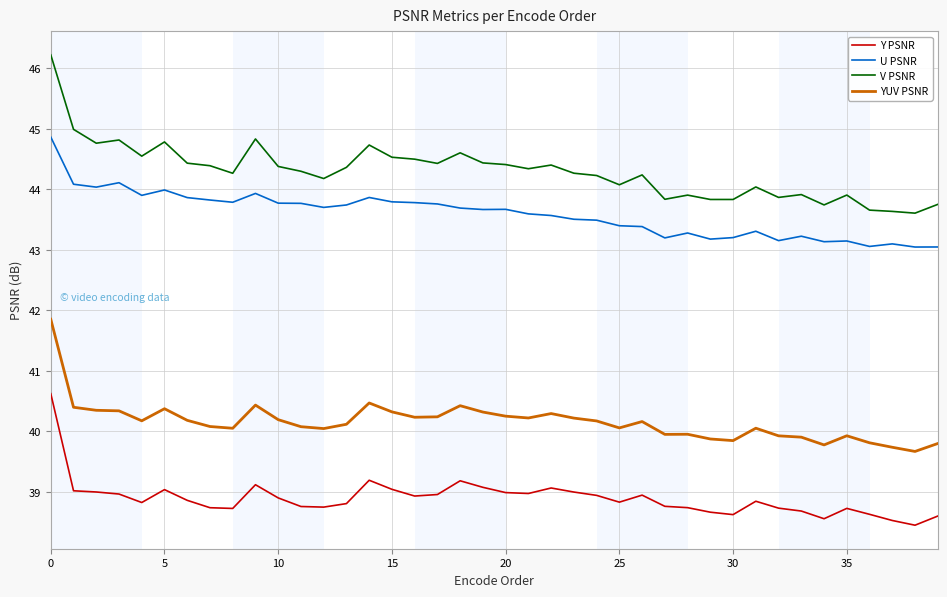

What is the maximum value for U PSNR?

44.9